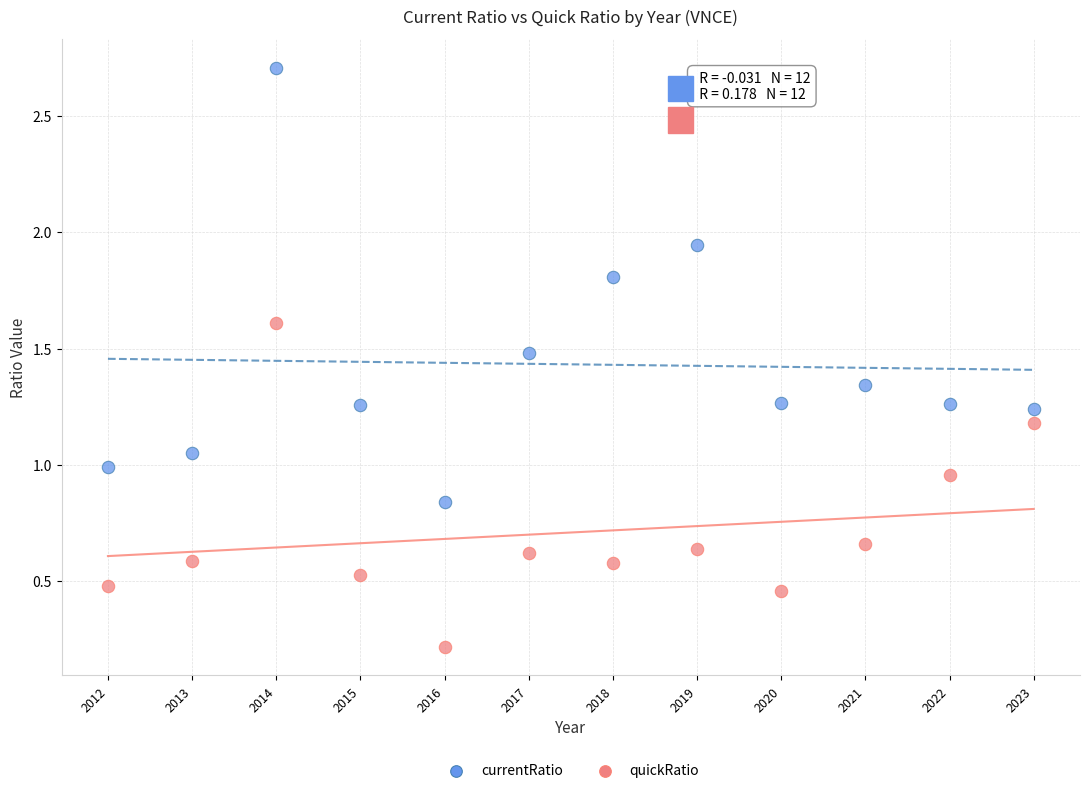

Which series has the largest Y range (max minus min)?

currentRatio